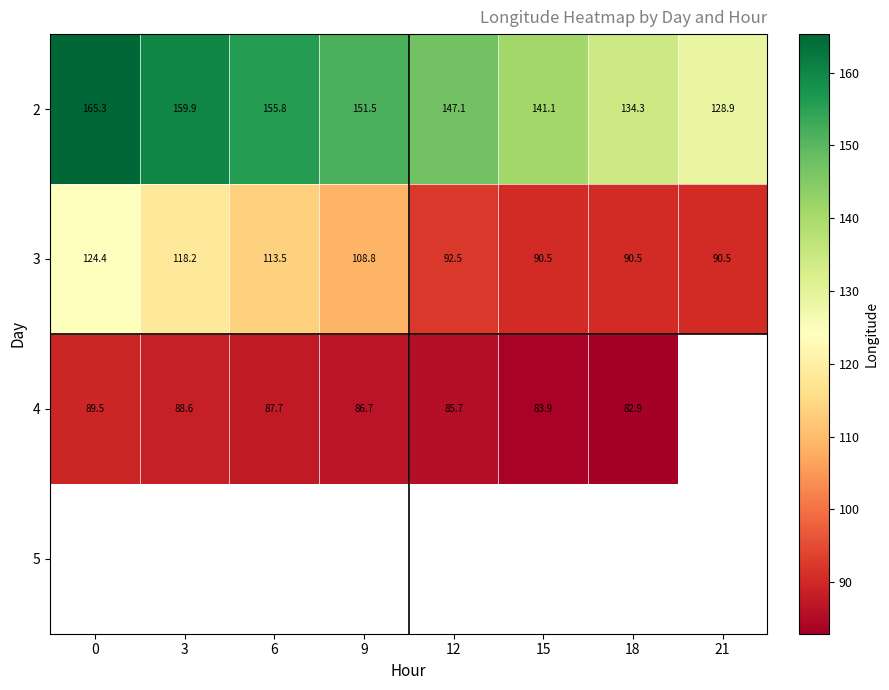

Is the value of 4 at 12 greater than the value of 3 at 3?

No